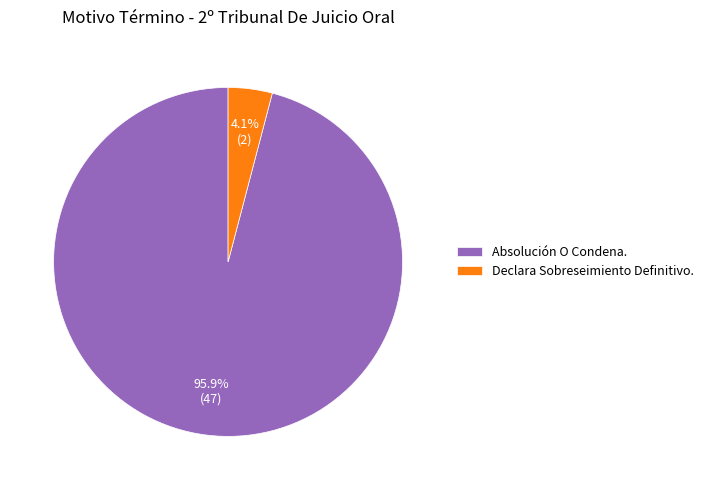

Does Absolución O Condena. account for over 50% of the chart?

Yes